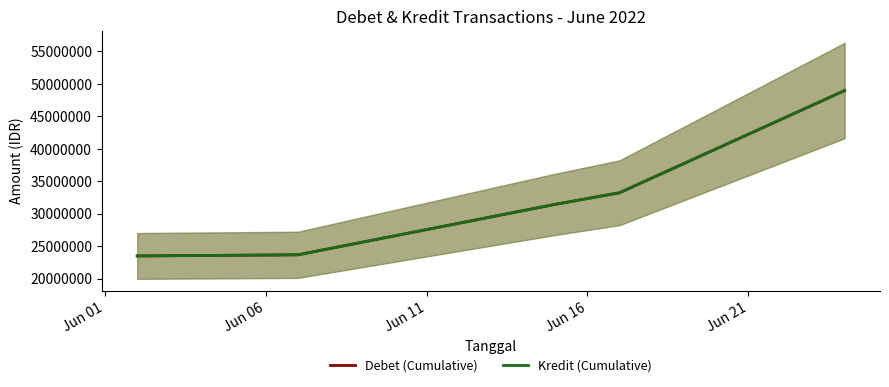

What is the average value of the Debet (Cumulative) series?

32160469